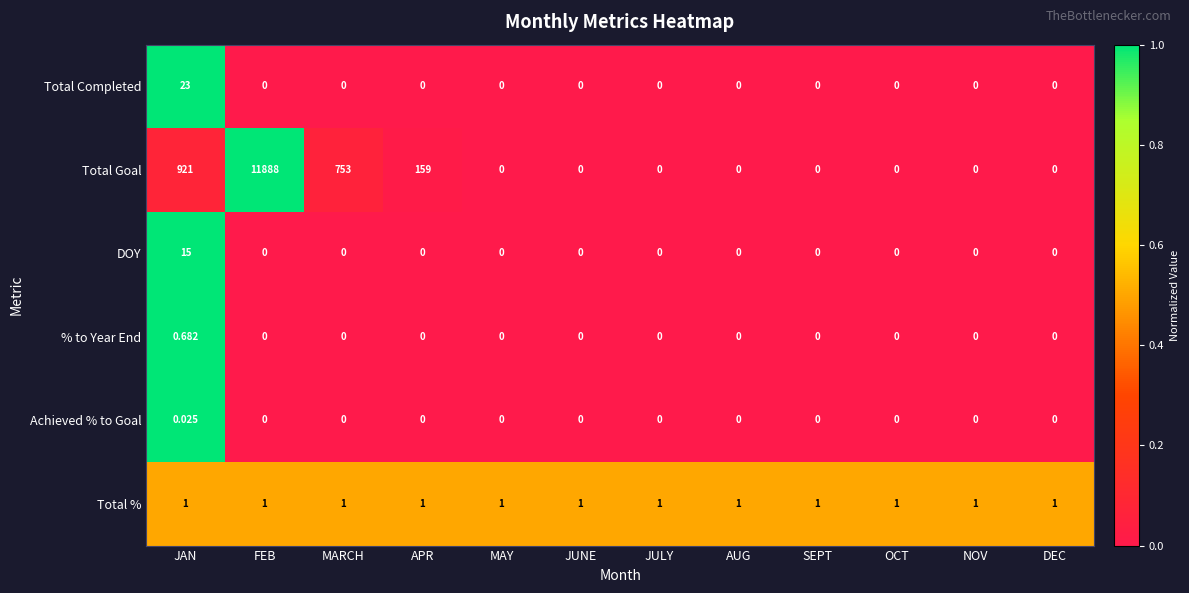

Which series has the largest total across all categories?

Total Goal